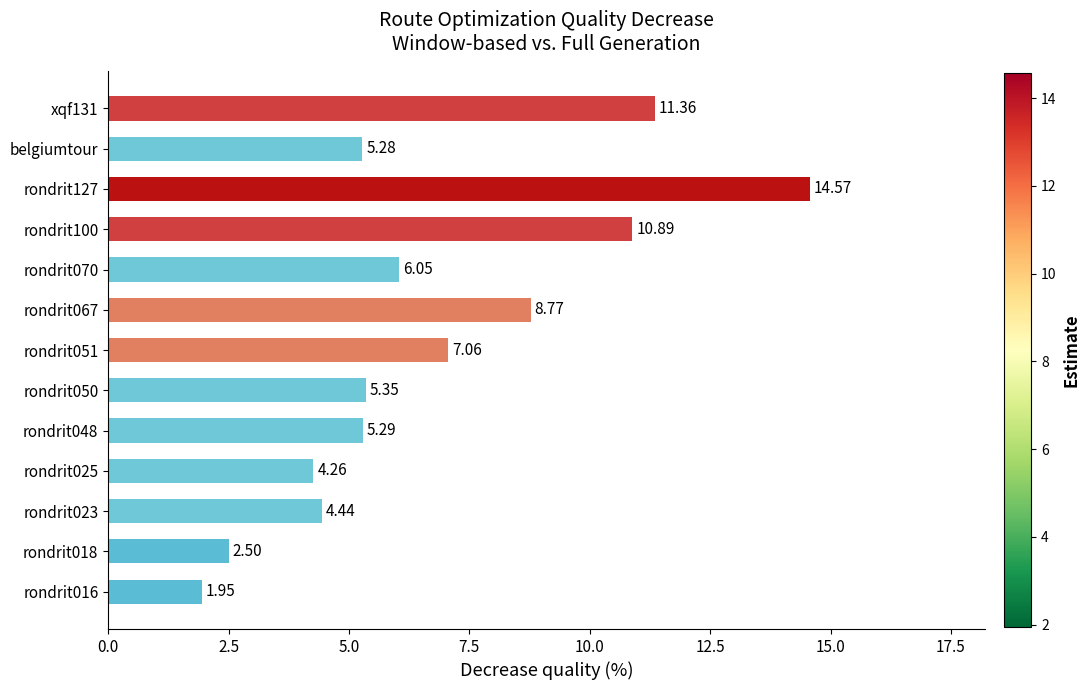

How many data points are less than 5?

4